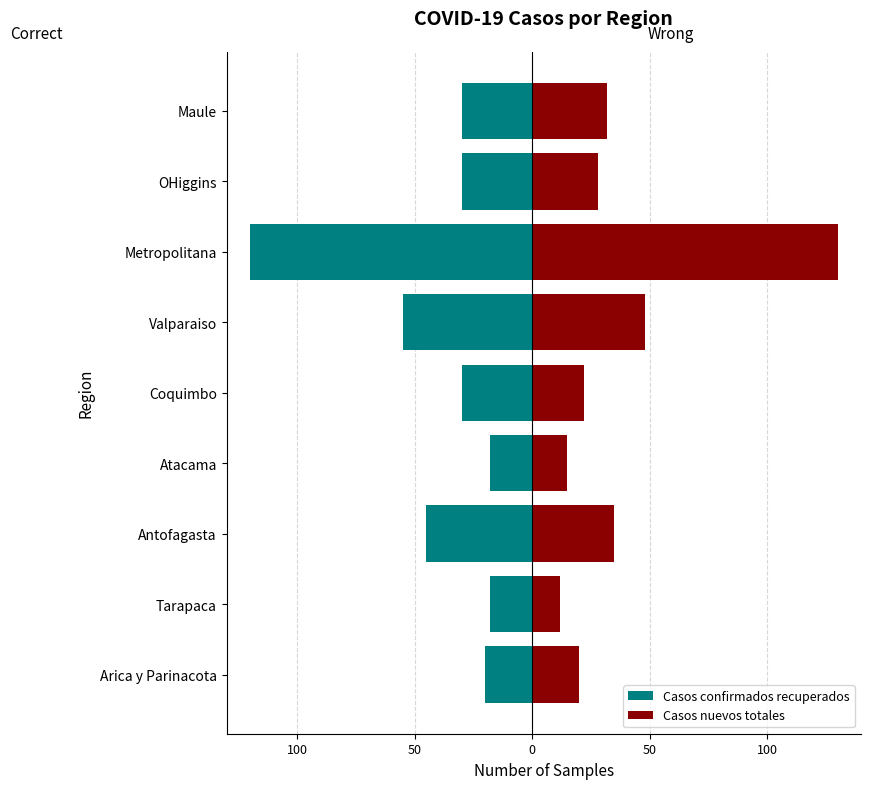

List the series in order of their peak value, lowest first.

Casos confirmados recuperados, Casos nuevos totales